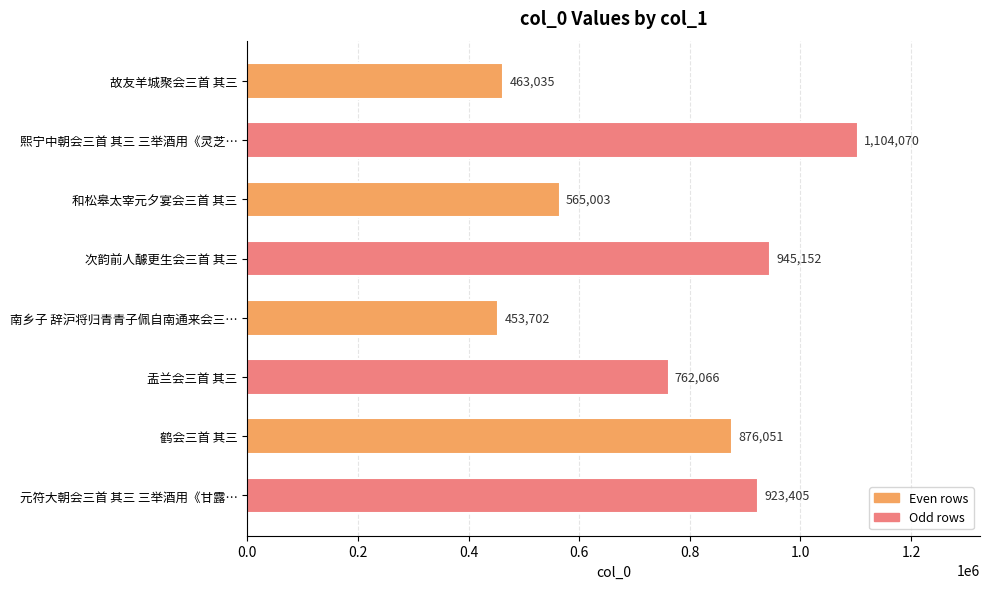

What is the label of the 4th bar from the bottom?

南乡子 辞沪将归青青子佩自南通来会三…